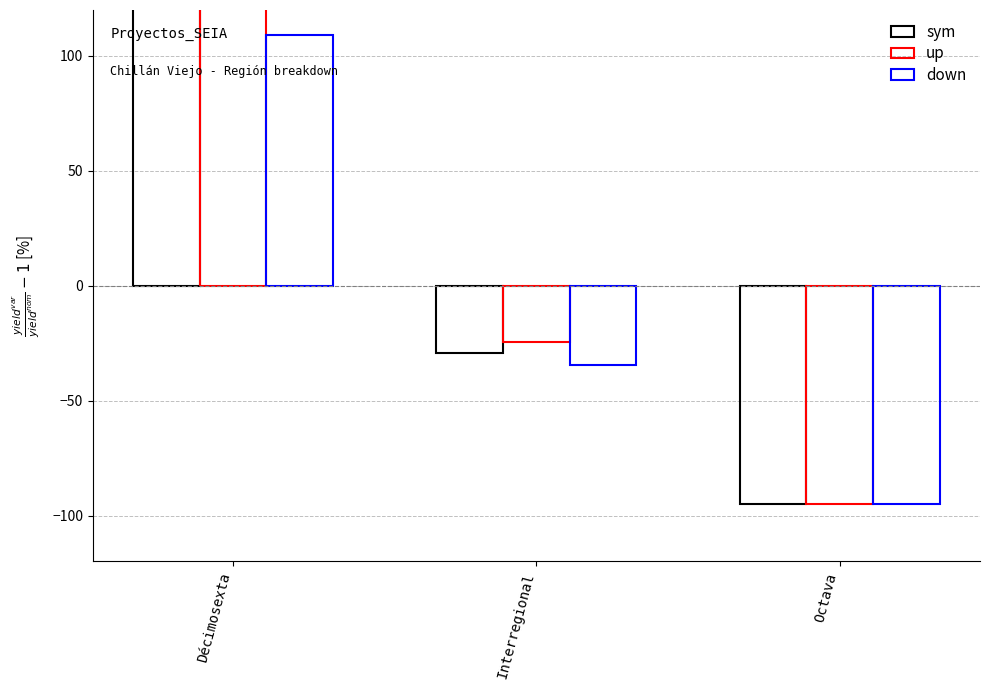

List the series in order of their overall mean, lowest first.

down, sym, up